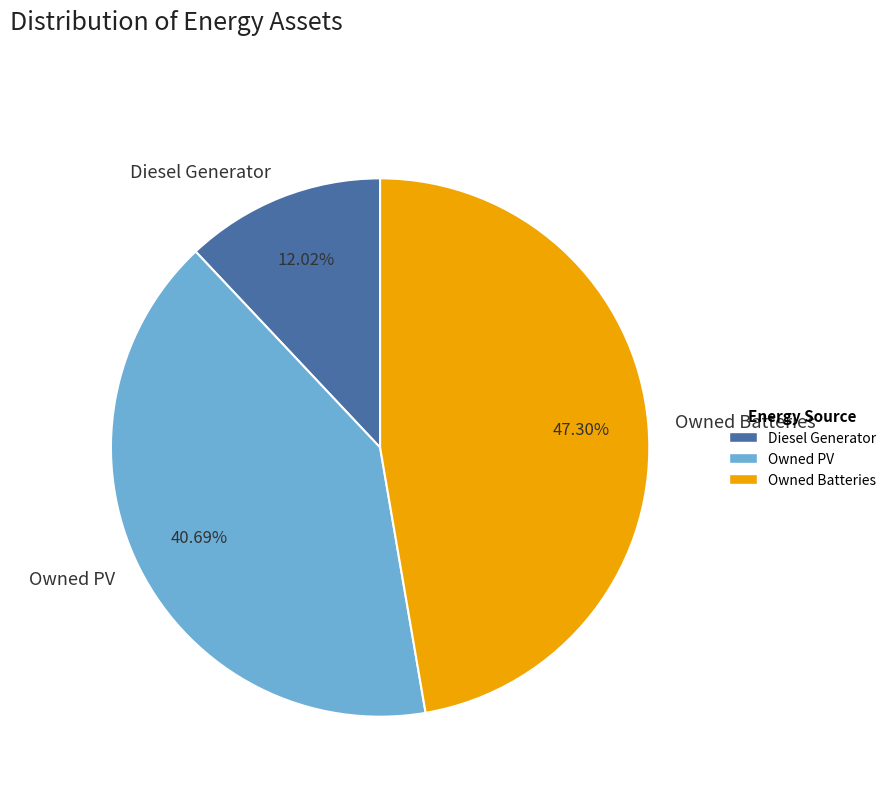

Between Owned PV and Diesel Generator, which is larger?

Owned PV